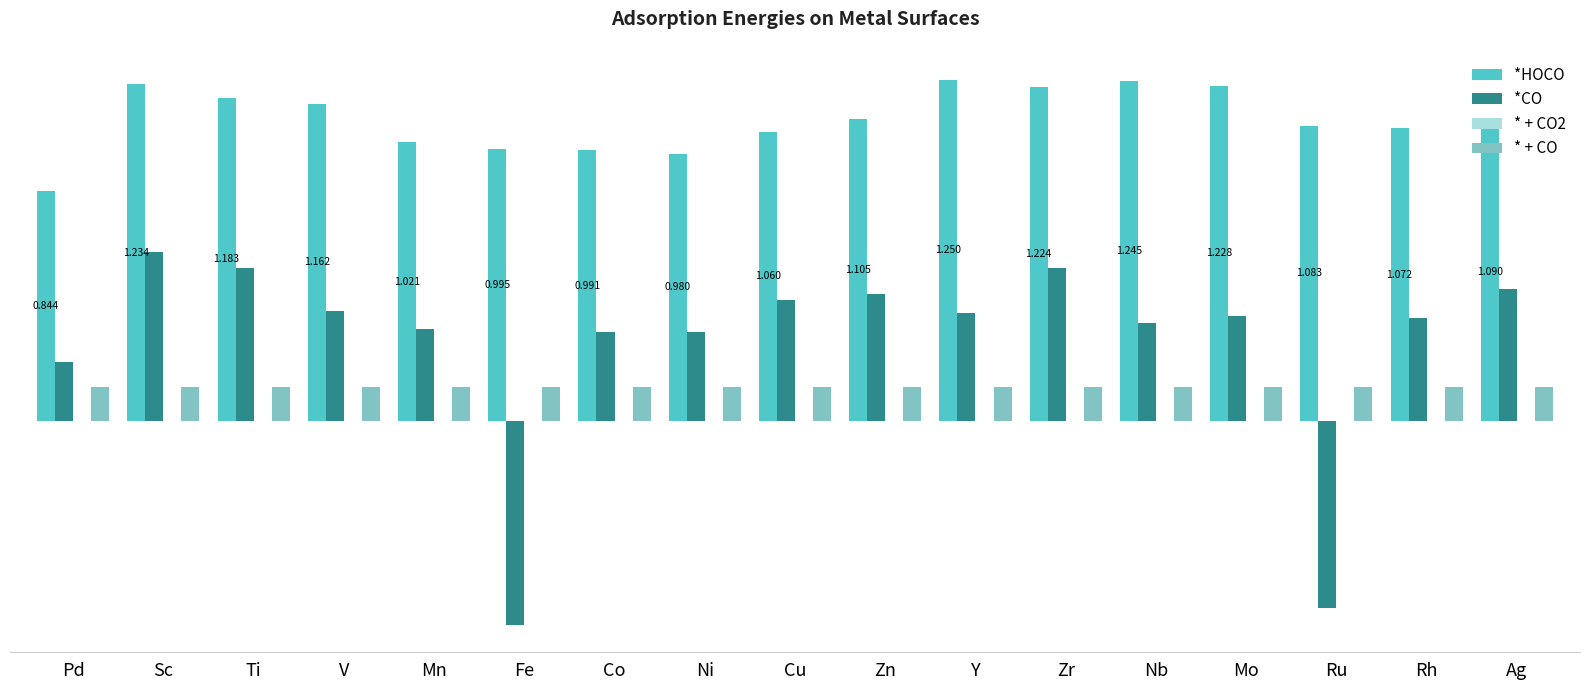

Which has a higher value, Sc or Ag?

Sc